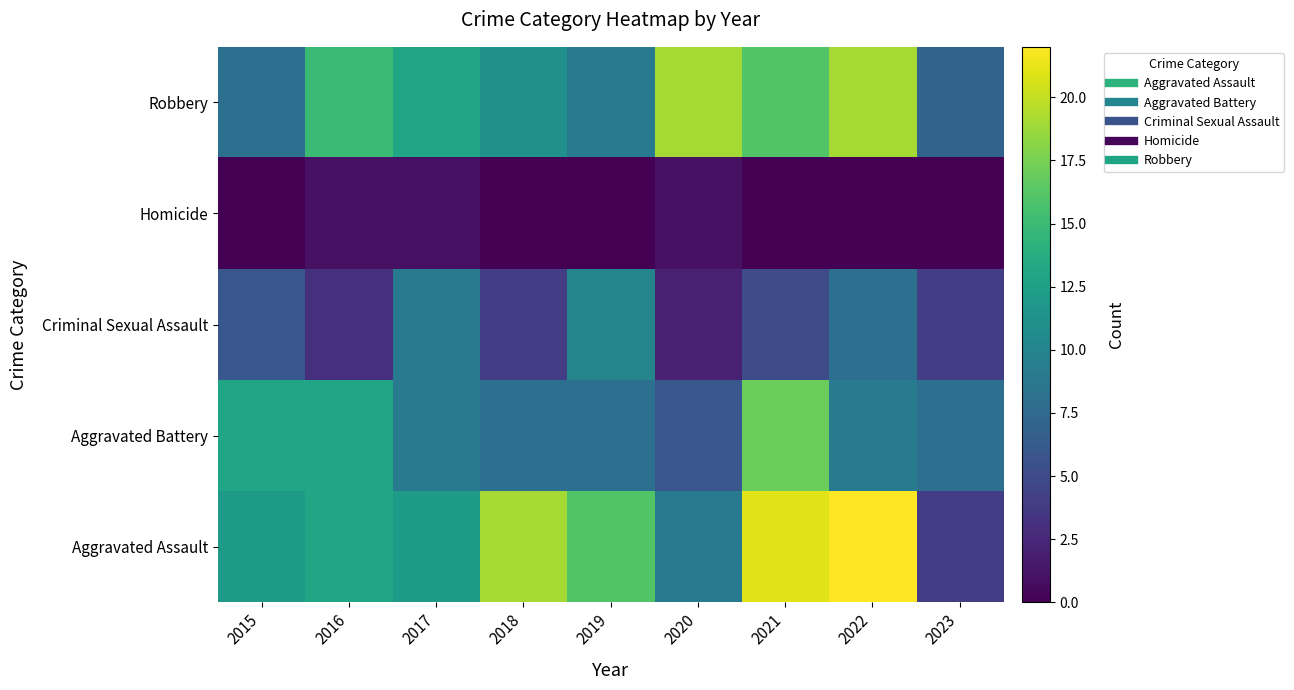

Rank the series at 2019 from lowest to highest value.

Homicide, Aggravated Battery, Robbery, Criminal Sexual Assault, Aggravated Assault